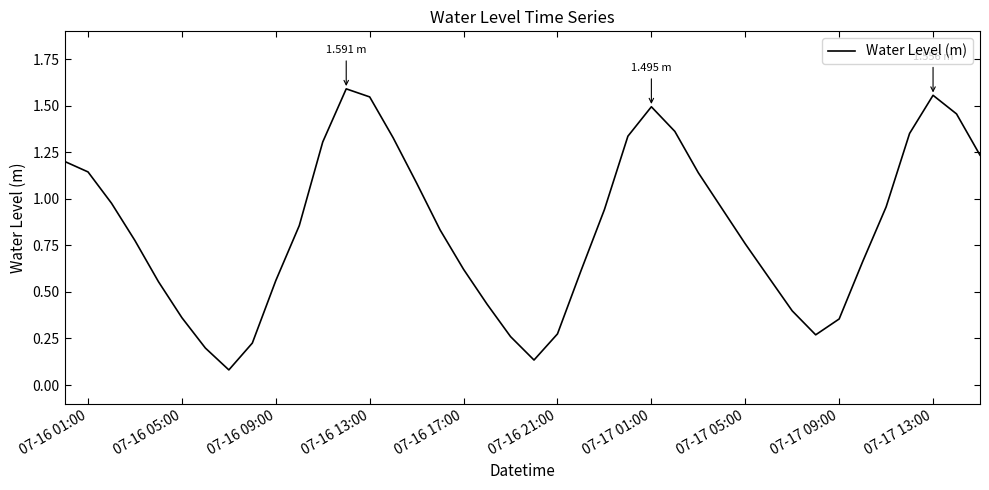

How many lines are shown in the chart?

1